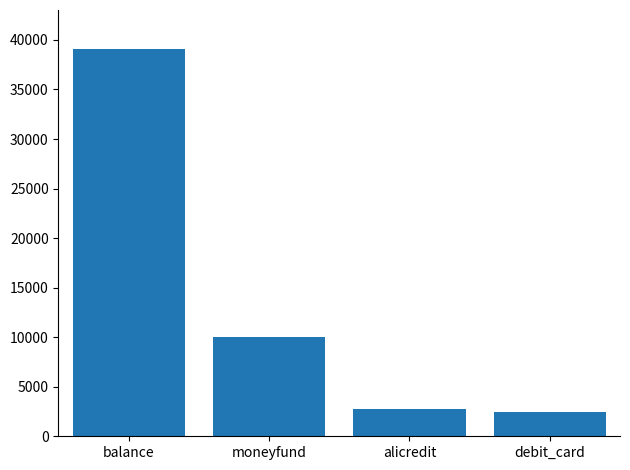

Is it true that the value at moneyfund is 10000.0?

True